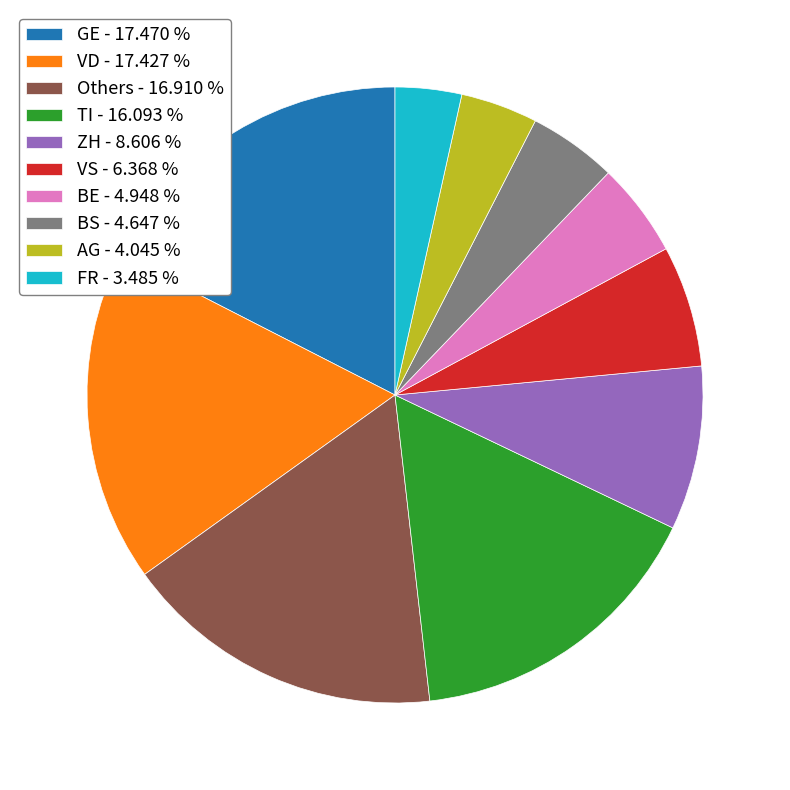

Which slice is the smallest?

FR - 3.485 %